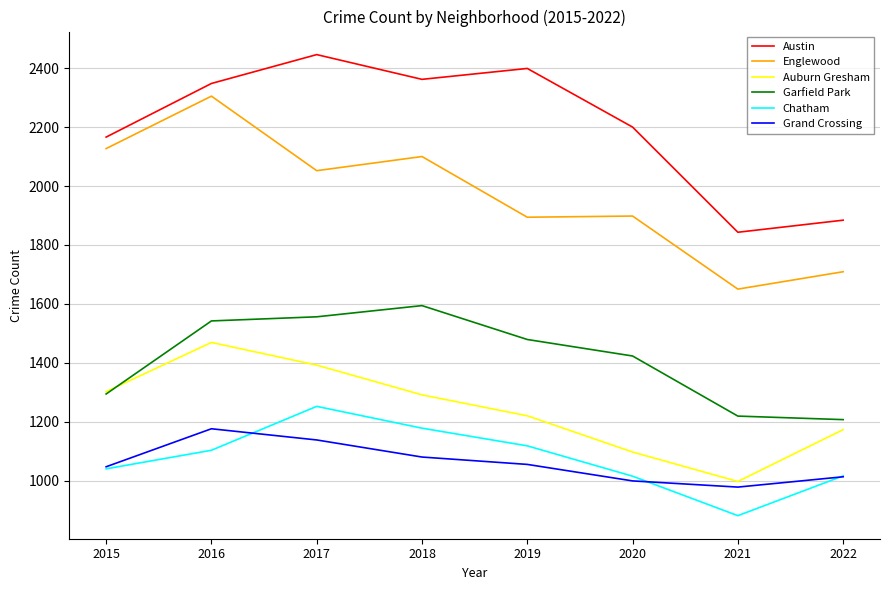

In Chatham, how many points are lower than both neighbors (excluding endpoints)?

1